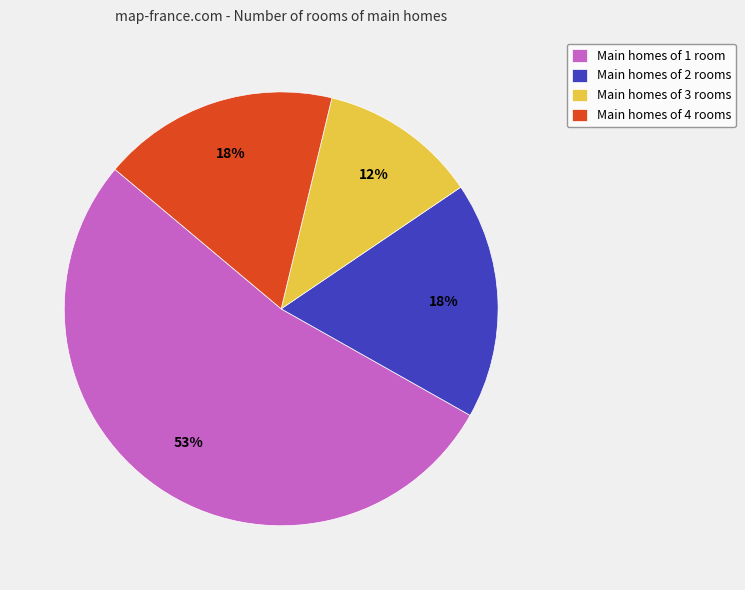

Is there a majority slice in this chart?

Yes